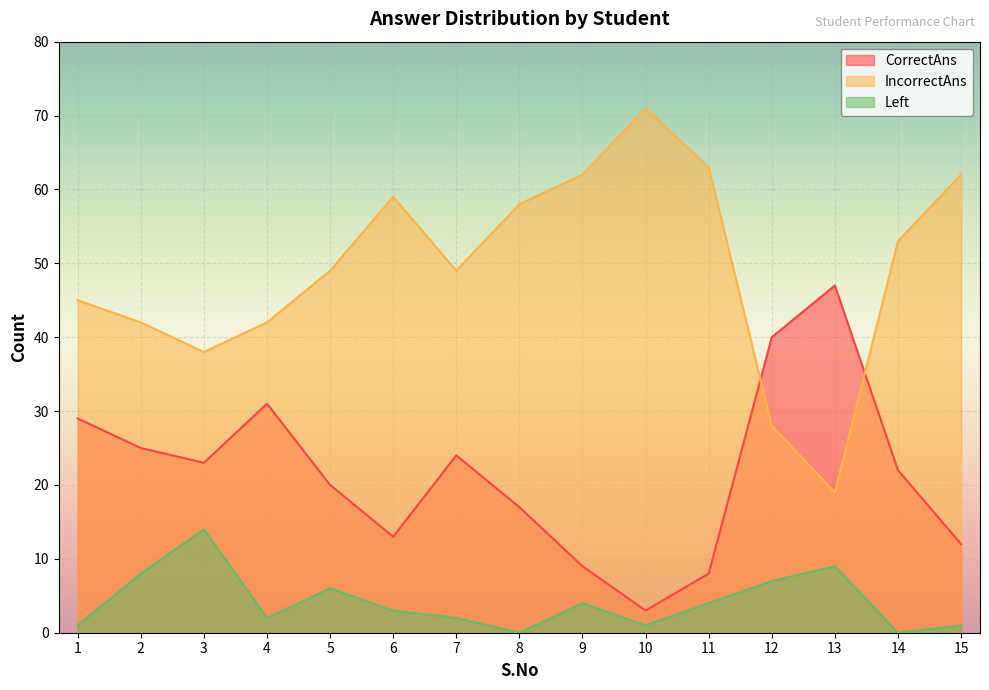

At how many categories does at least one series exceed 69?

1